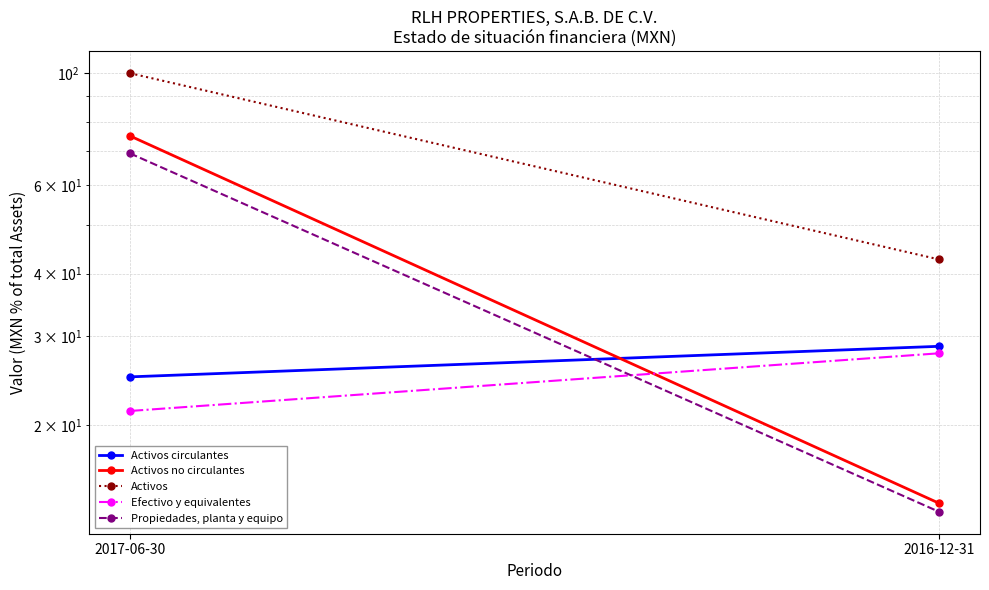

What is the label of the 1st point from the right?

2016-12-31